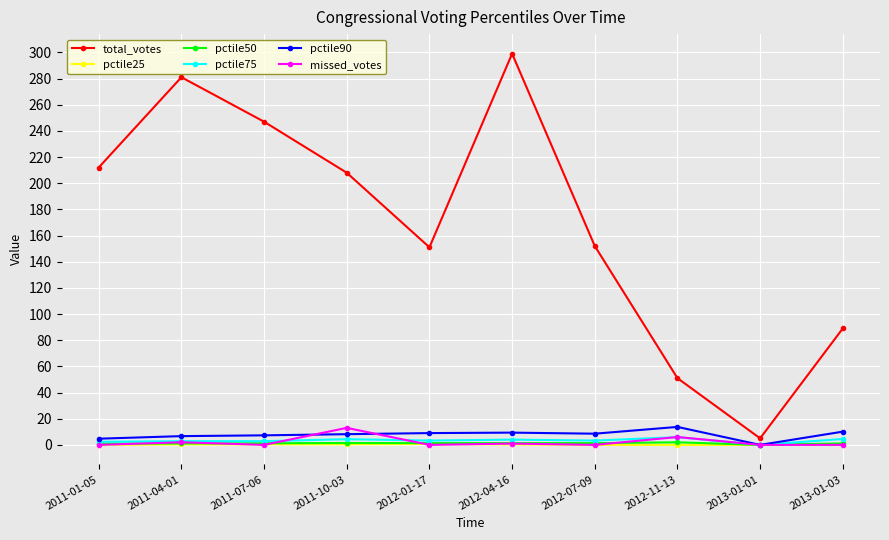

What is the label of the 8th point from the left?

2012-11-13